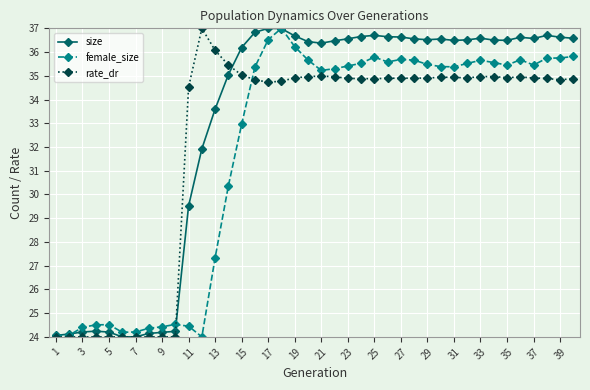

True or false: female_size has more than 1 points higher than both neighbors.

True